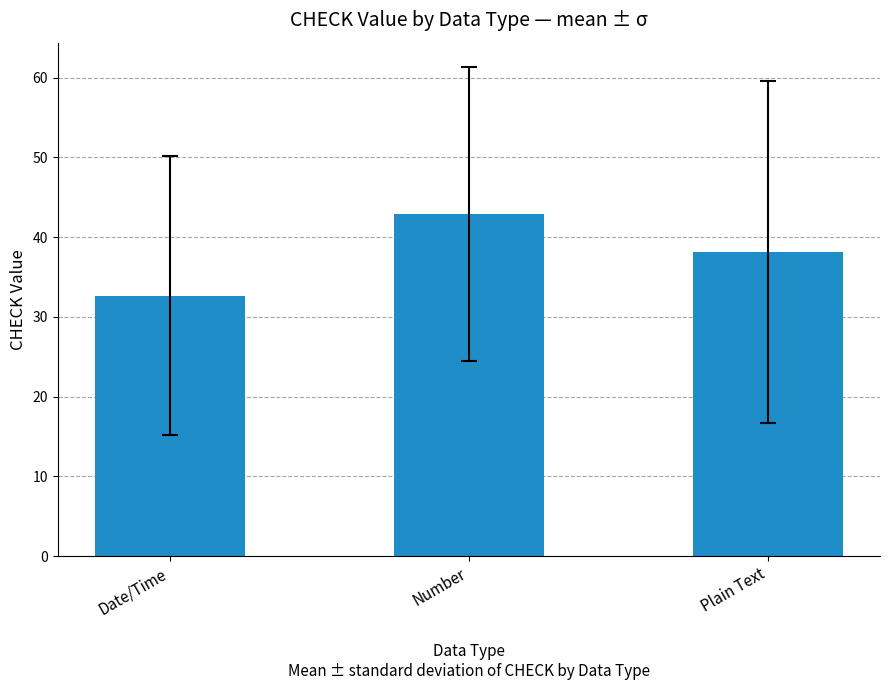

How many bars are there in total?

3